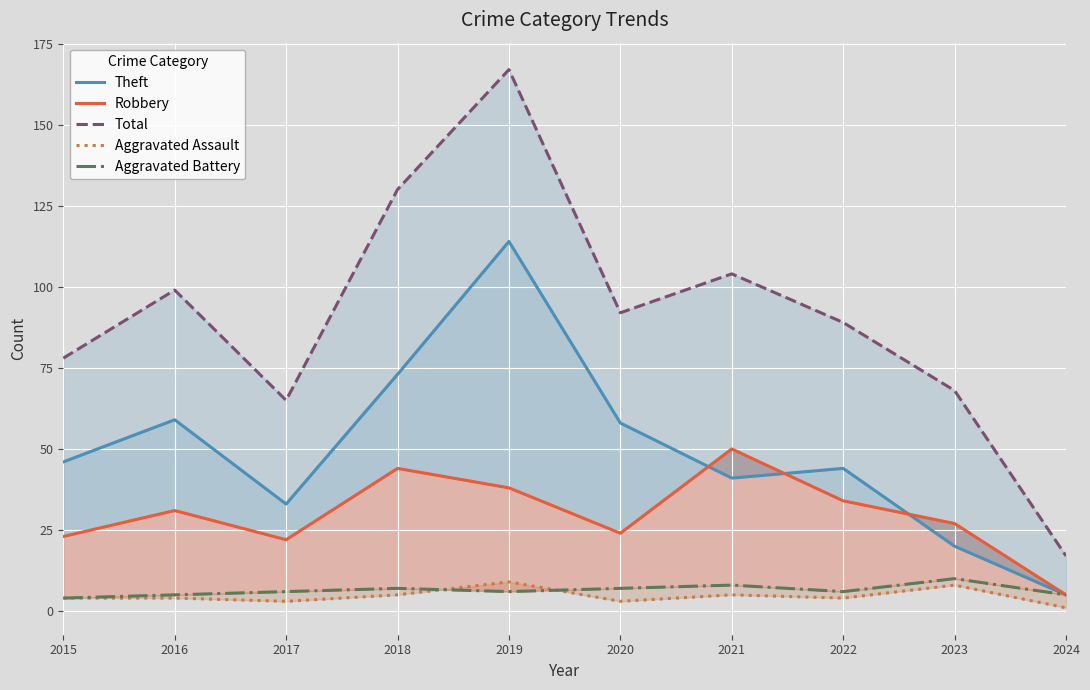

Reading right to left, what are all the values shown in this chart?

Theft: 2024=5	2023=20	2022=44	2021=41	2020=58	2019=114	2018=73	2017=33	2016=59	2015=46
Robbery: 2024=5	2023=27	2022=34	2021=50	2020=24	2019=38	2018=44	2017=22	2016=31	2015=23
Total: 2024=17	2023=68	2022=89	2021=104	2020=92	2019=167	2018=130	2017=65	2016=99	2015=78
Aggravated Assault: 2024=1	2023=8	2022=4	2021=5	2020=3	2019=9	2018=5	2017=3	2016=4	2015=4
Aggravated Battery: 2024=5	2023=10	2022=6	2021=8	2020=7	2019=6	2018=7	2017=6	2016=5	2015=4